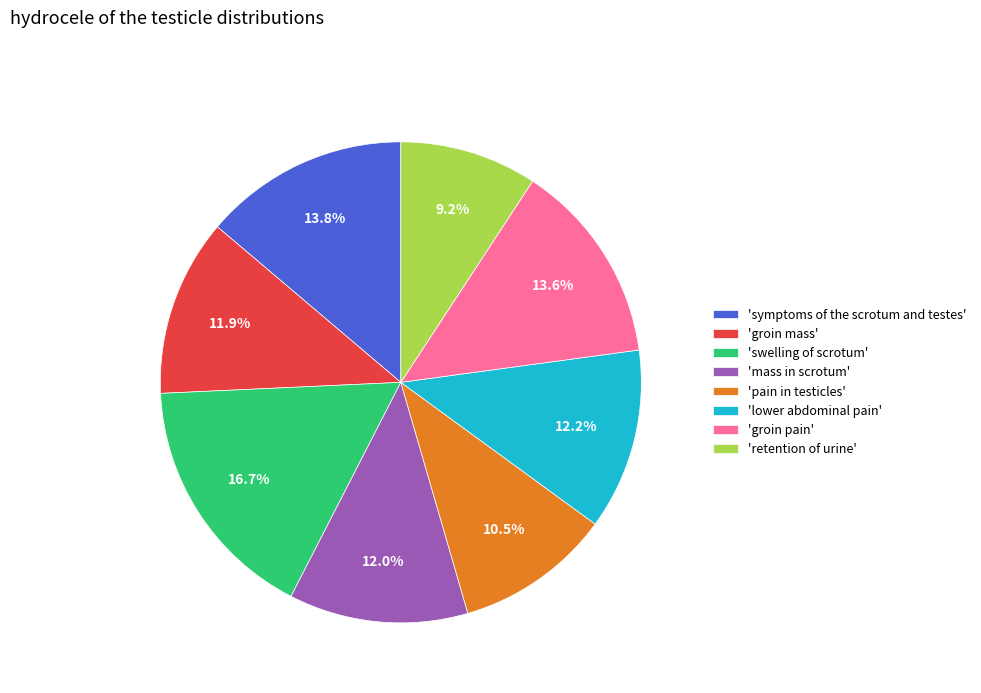

Combined, what portion of the pie is 'groin mass' and 'pain in testicles'?

22.4%